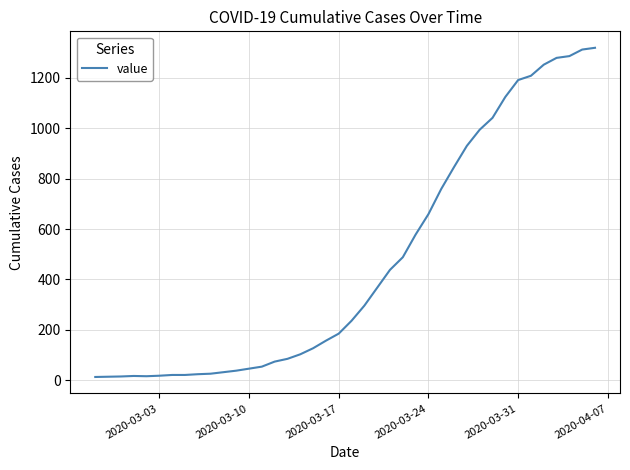

Does the chart have visible grid lines?

Yes